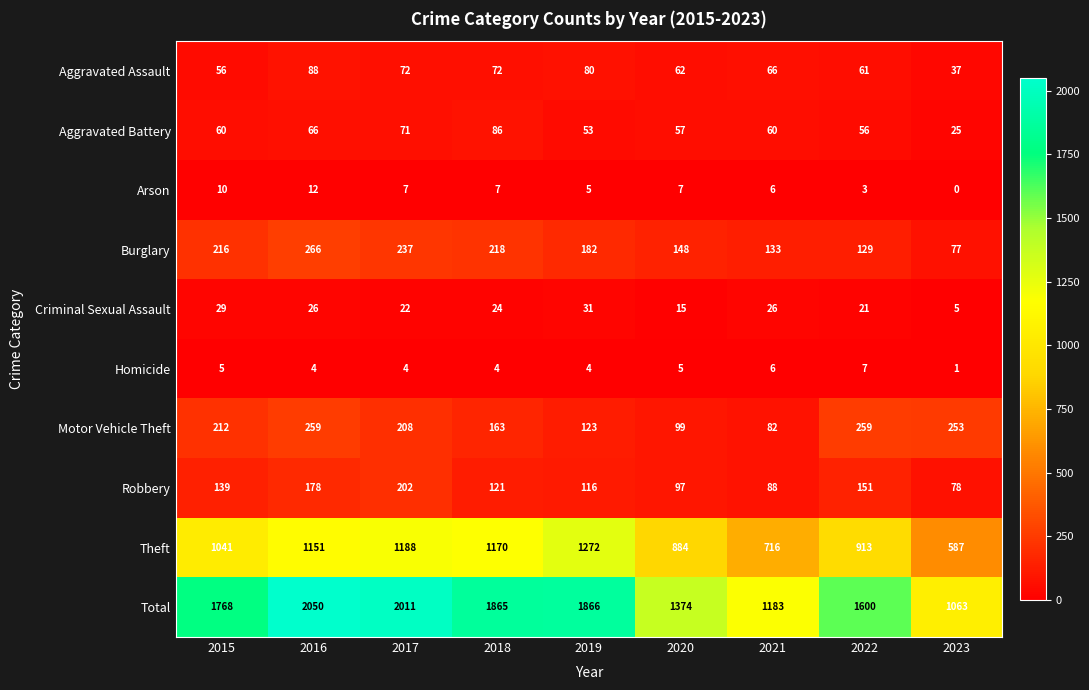

The Motor Vehicle Theft series shows 163 at 2018. True or false?

True